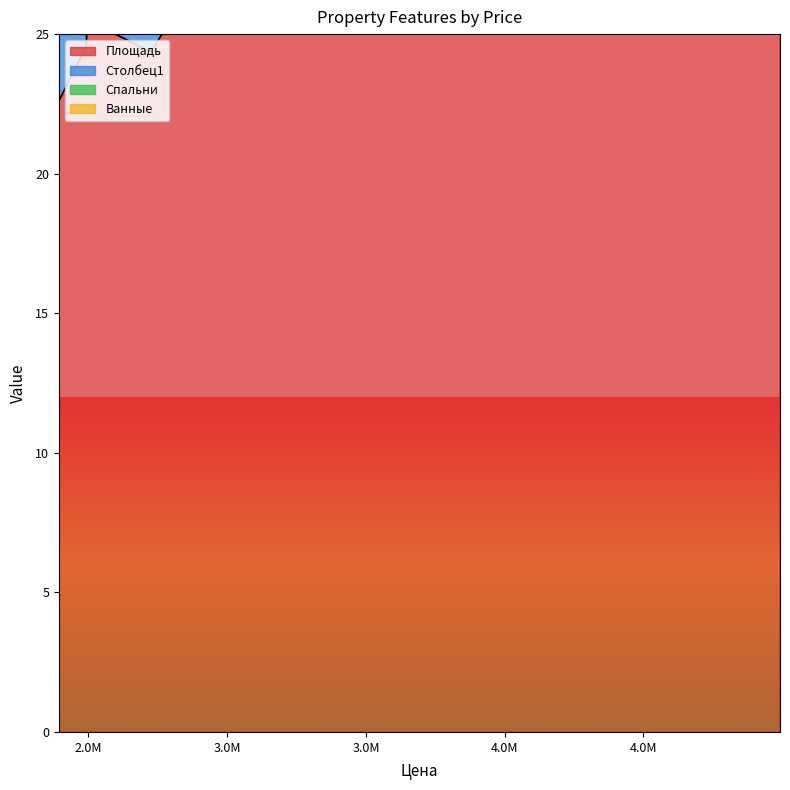

Where is the first local maximum for Площадь?

4992260